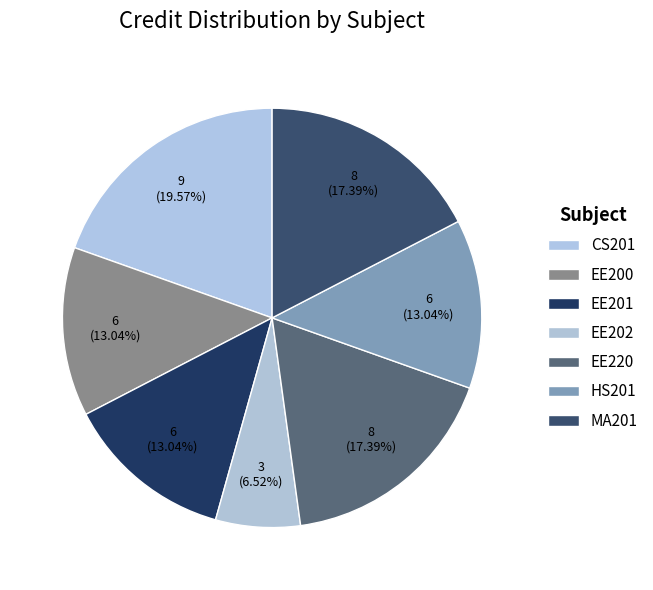

To the nearest percent, what is the difference between the MA201 and HS201 slice percentages?

4%